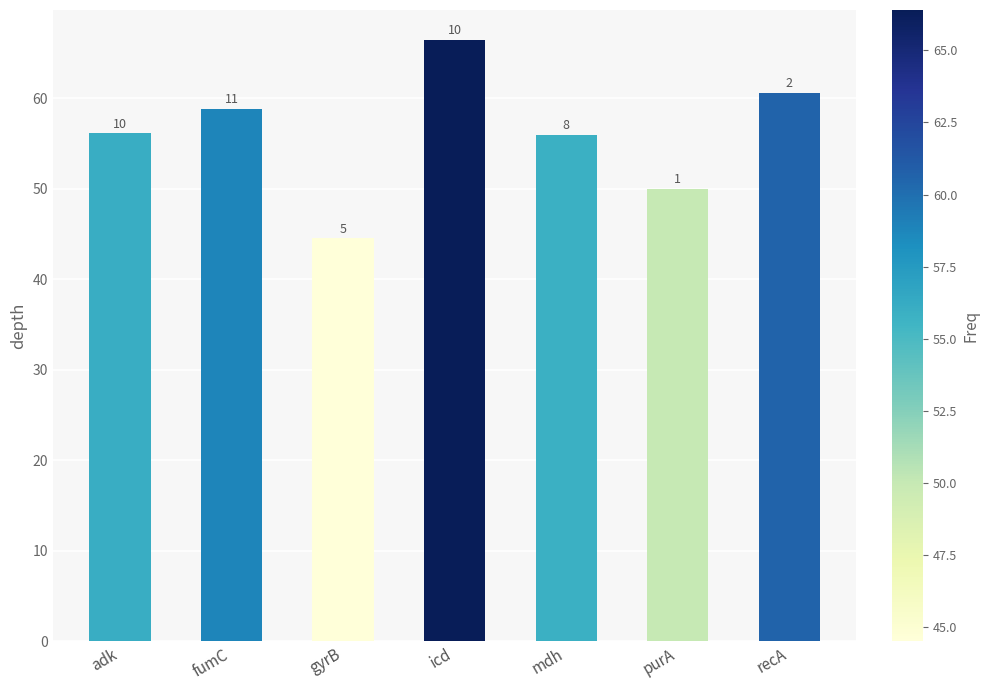

Does the chart contain any negative values?

No